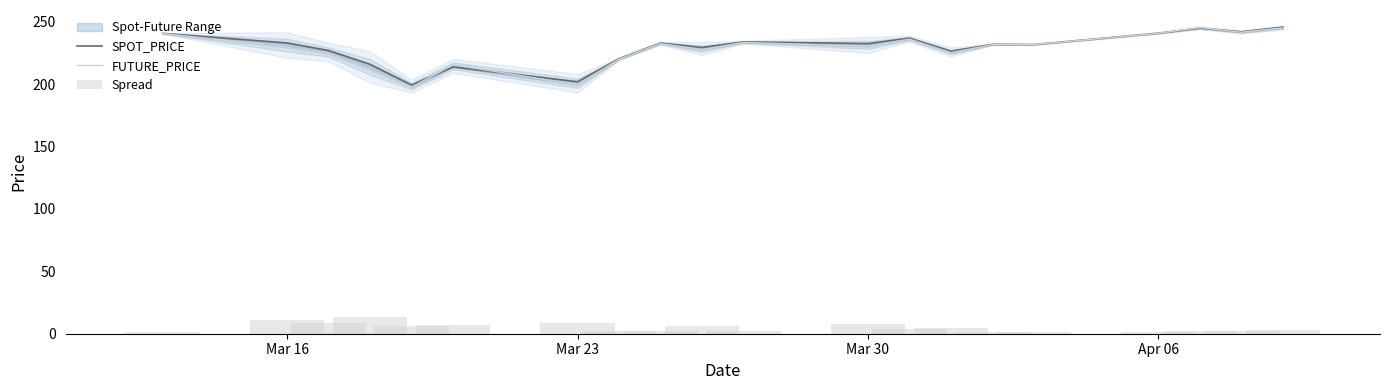

What is the maximum value shown in the chart?

245.6